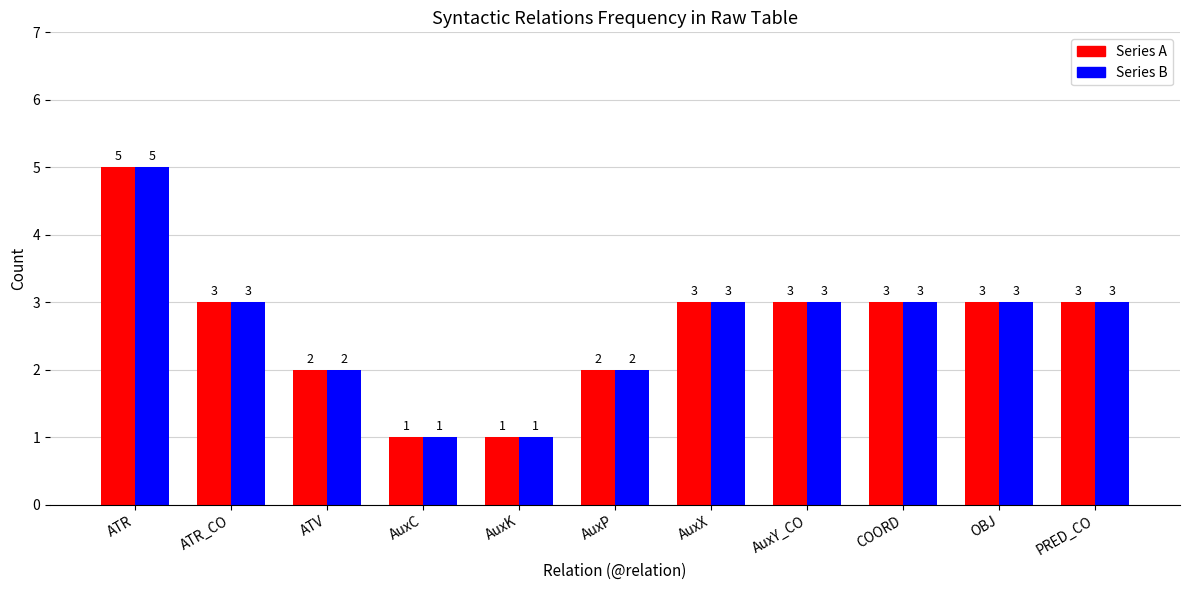

What is the total value across all series at AuxP?

4